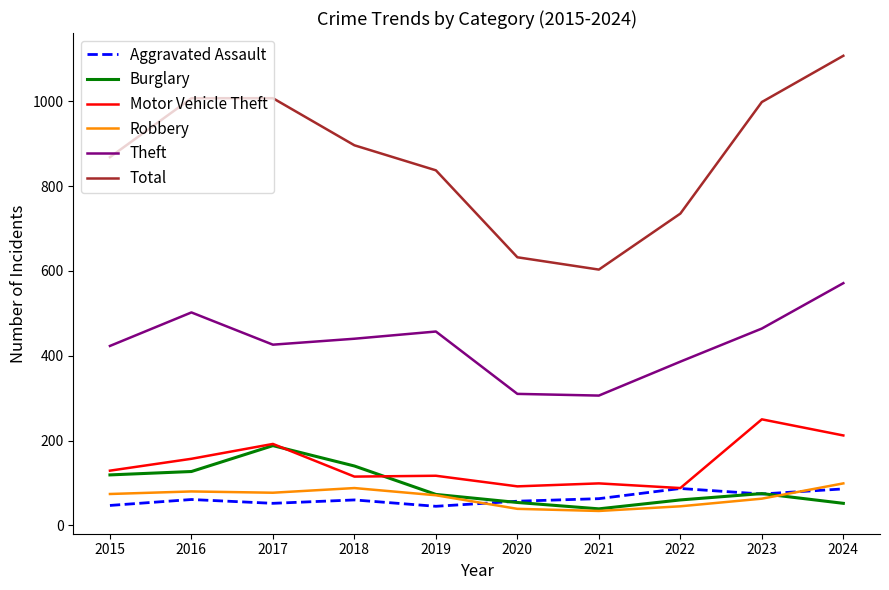

Is the value of Robbery at 2022 greater than the value of Motor Vehicle Theft at 2019?

No